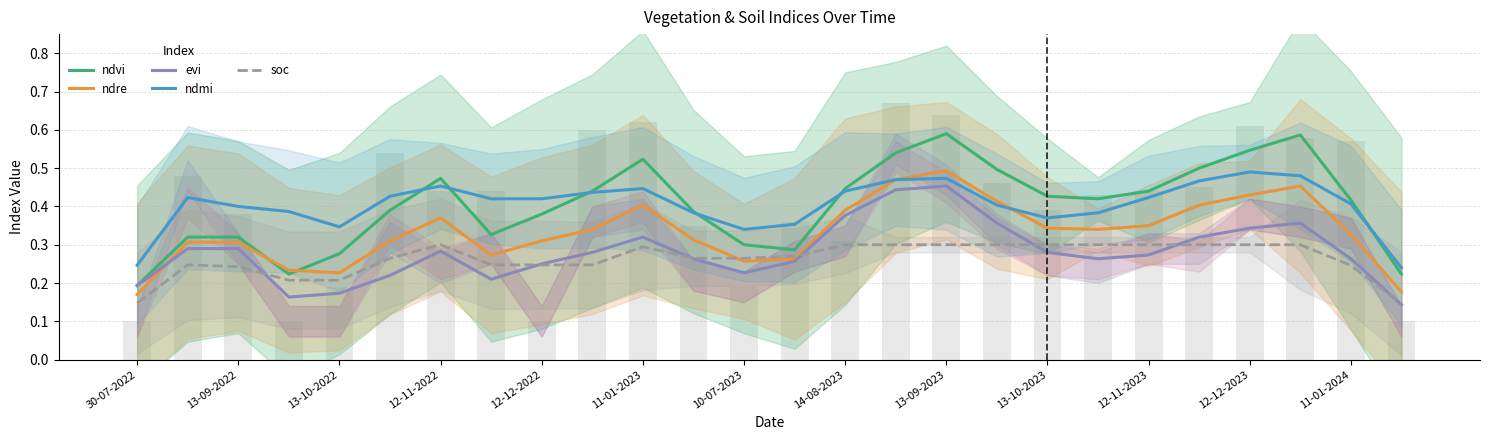

How many ndmi values are between 0 and 1?

26